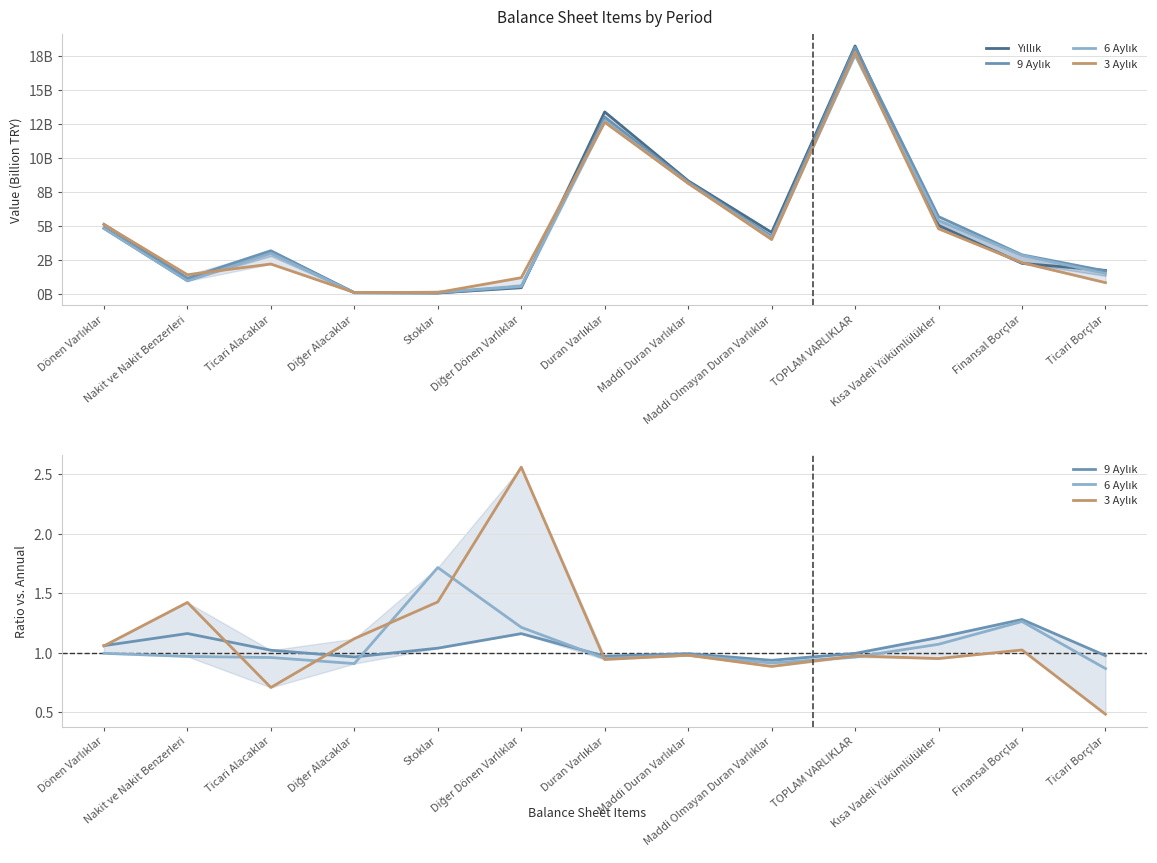

Reading left to right, list all the values displayed in this chart.

Yıllık: Dönen Varlıklar=4.8	Nakit ve Nakit Benzerleri=1.0	Ticari Alacaklar=3.1	Diğer Alacaklar=0.1	Stoklar=0.1	Diğer Dönen Varlıklar=0.5	Duran Varlıklar=13.4	Maddi Duran Varlıklar=8.3	Maddi Olmayan Duran Varlıklar=4.5	TOPLAM VARLIKLAR=18.2	Kısa Vadeli Yükümlülükler=5.1	Finansal Borçlar=2.3	Ticari Borçlar=1.7
9 Aylık: Dönen Varlıklar=1.1	Nakit ve Nakit Benzerleri=1.2	Ticari Alacaklar=1.0	Diğer Alacaklar=1.0	Stoklar=1.0	Diğer Dönen Varlıklar=1.2	Duran Varlıklar=1.0	Maddi Duran Varlıklar=1.0	Maddi Olmayan Duran Varlıklar=0.9	TOPLAM VARLIKLAR=1.0	Kısa Vadeli Yükümlülükler=1.1	Finansal Borçlar=1.3	Ticari Borçlar=1.0
6 Aylık: Dönen Varlıklar=1.0	Nakit ve Nakit Benzerleri=1.0	Ticari Alacaklar=1.0	Diğer Alacaklar=0.9	Stoklar=1.7	Diğer Dönen Varlıklar=1.2	Duran Varlıklar=1.0	Maddi Duran Varlıklar=1.0	Maddi Olmayan Duran Varlıklar=0.9	TOPLAM VARLIKLAR=1.0	Kısa Vadeli Yükümlülükler=1.1	Finansal Borçlar=1.3	Ticari Borçlar=0.9
3 Aylık: Dönen Varlıklar=1.1	Nakit ve Nakit Benzerleri=1.4	Ticari Alacaklar=0.7	Diğer Alacaklar=1.1	Stoklar=1.4	Diğer Dönen Varlıklar=2.6	Duran Varlıklar=0.9	Maddi Duran Varlıklar=1.0	Maddi Olmayan Duran Varlıklar=0.9	TOPLAM VARLIKLAR=1.0	Kısa Vadeli Yükümlülükler=1.0	Finansal Borçlar=1.0	Ticari Borçlar=0.5